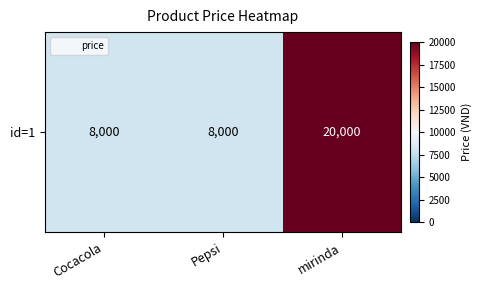

Rank the categories by value from highest to lowest.

mirinda, Cocacola, Pepsi